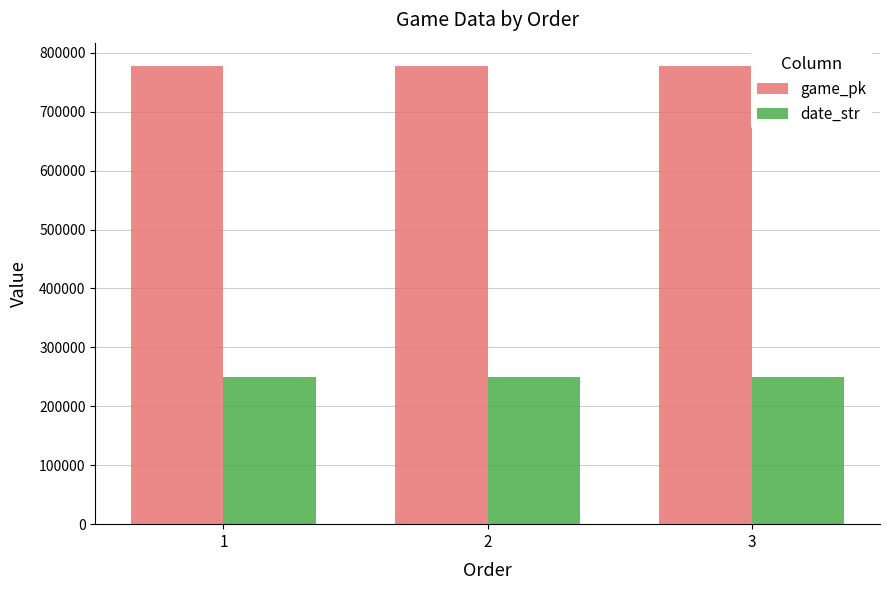

Which series has the largest total across all categories?

game_pk